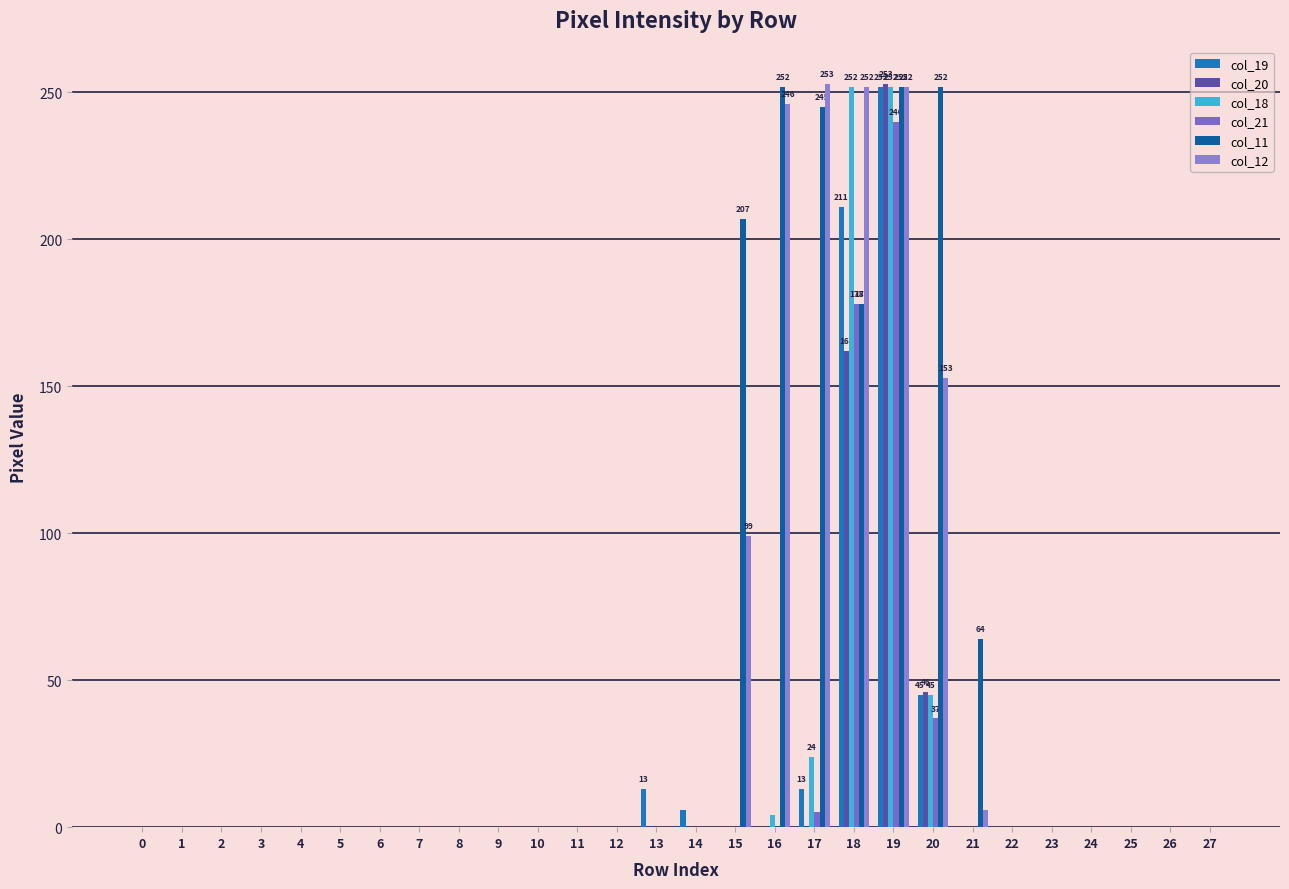

Is it true that col_18 equals 0 at 12?

True